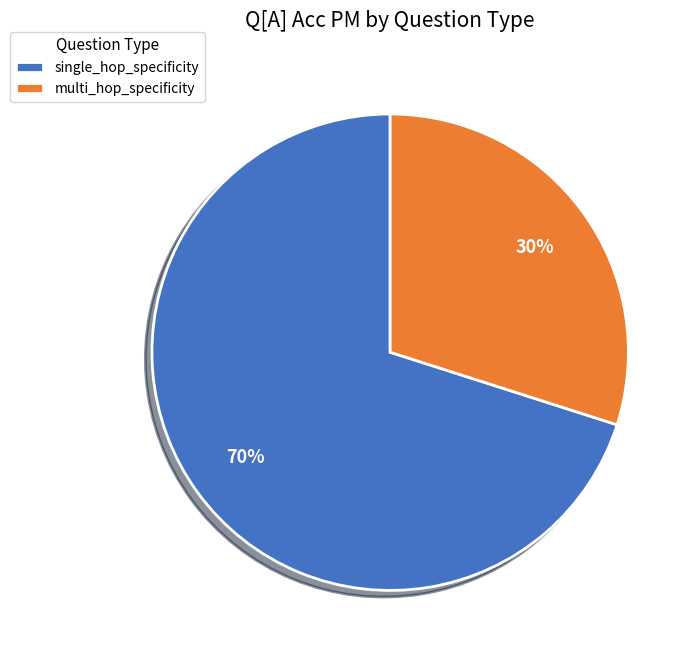

Is multi_hop_specificity the majority of the pie?

No